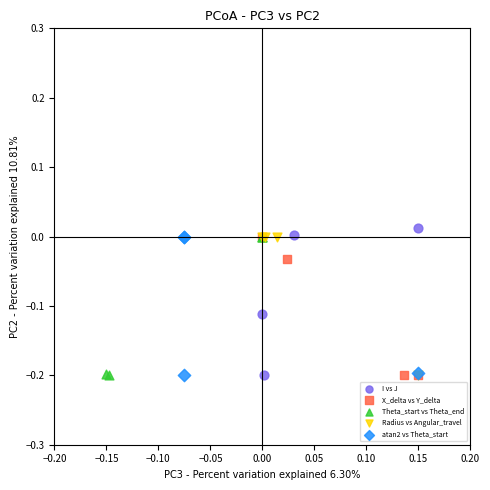

What are all the series names shown in the legend?

I vs J, X_delta vs Y_delta, Theta_start vs Theta_end, Radius vs Angular_travel, atan2 vs Theta_start